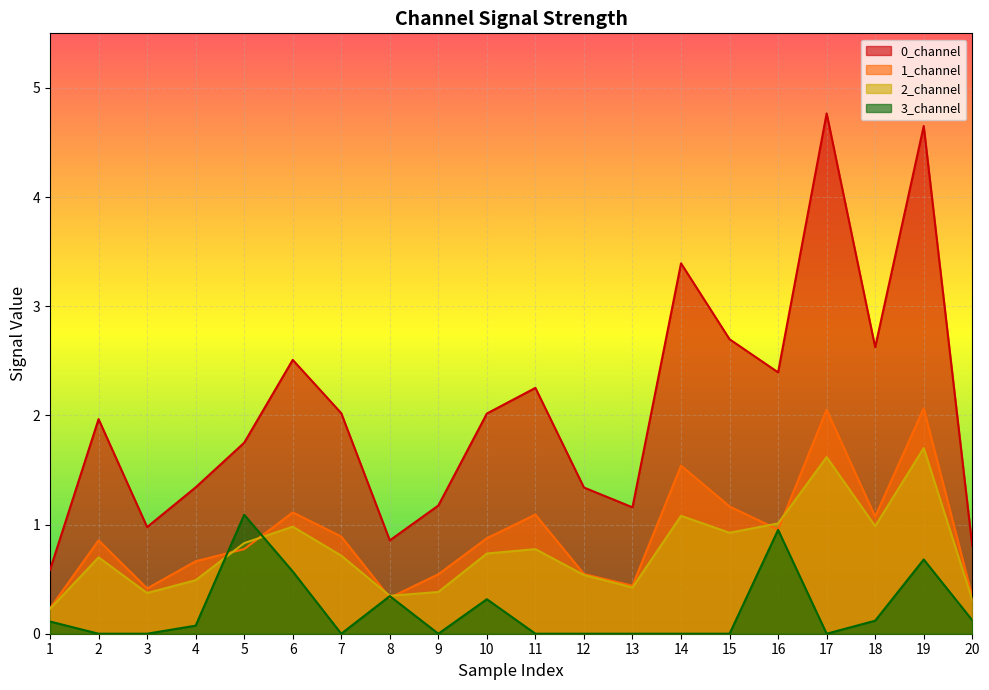

True or false: 1_channel has more than 1 points higher than both neighbors.

True